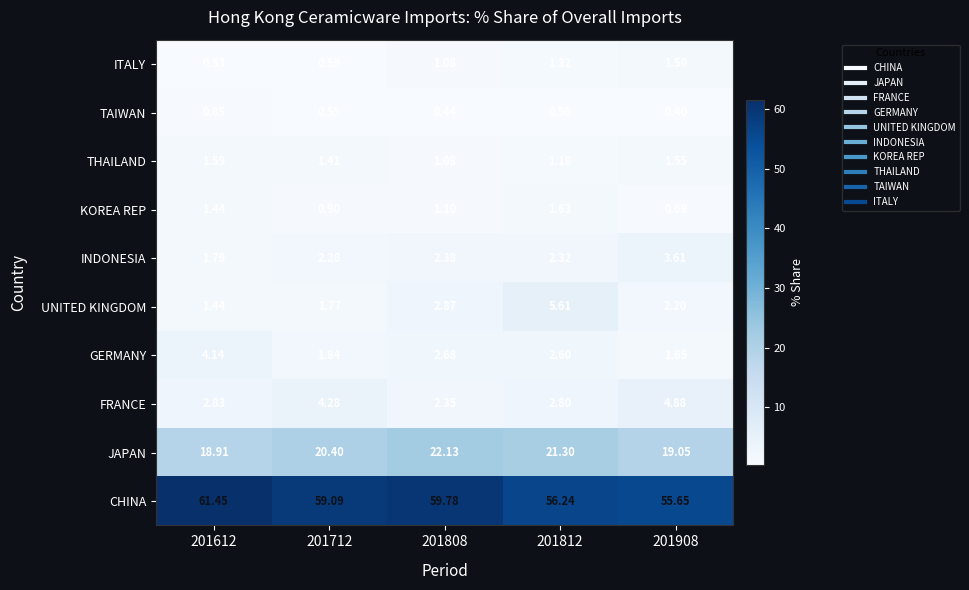

What is the smallest value displayed?

0.4